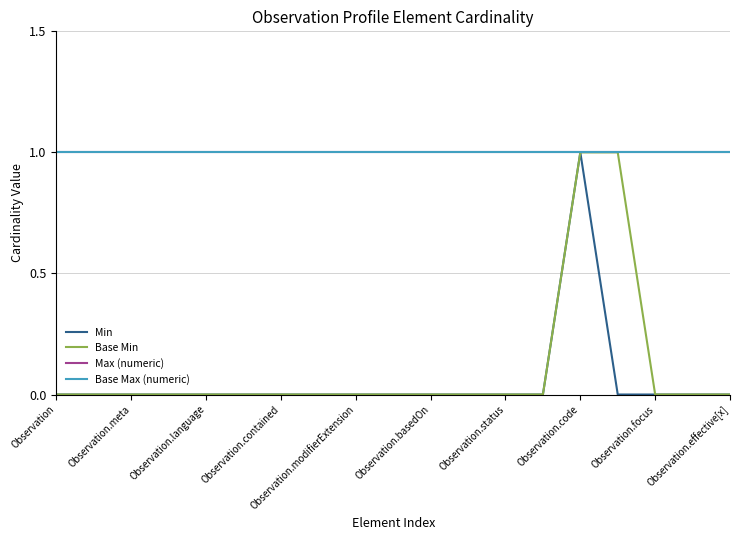

Does the chart have visible grid lines?

Yes